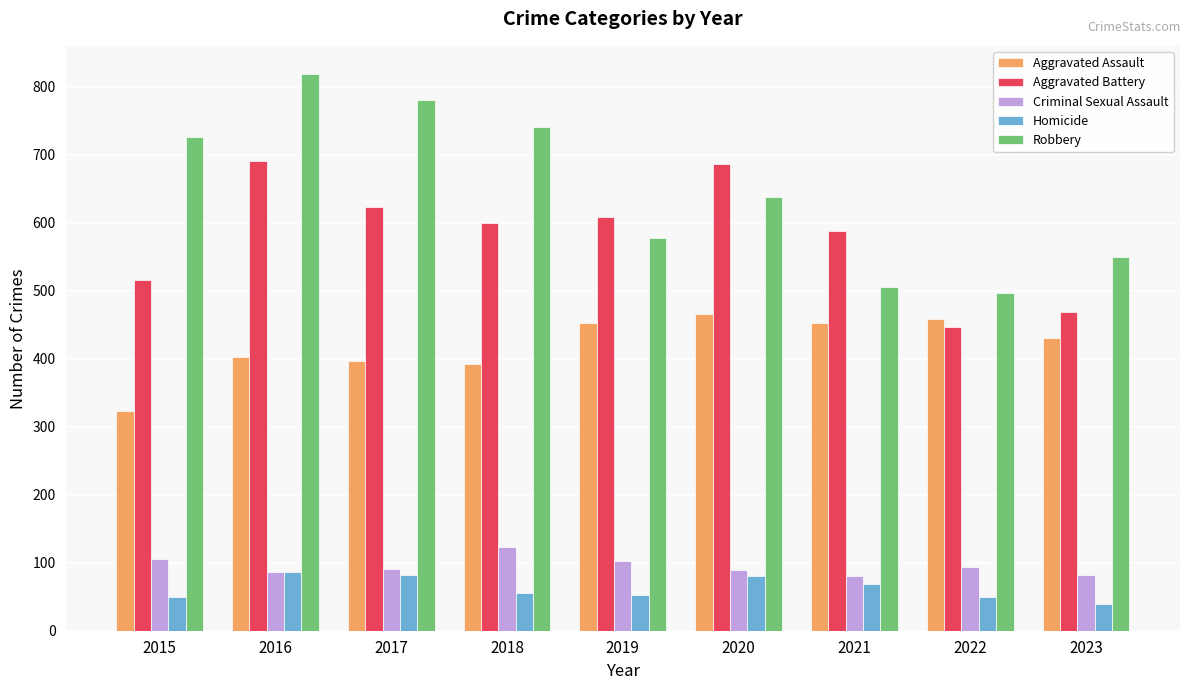

What is the total value across all series at 2015?

1719